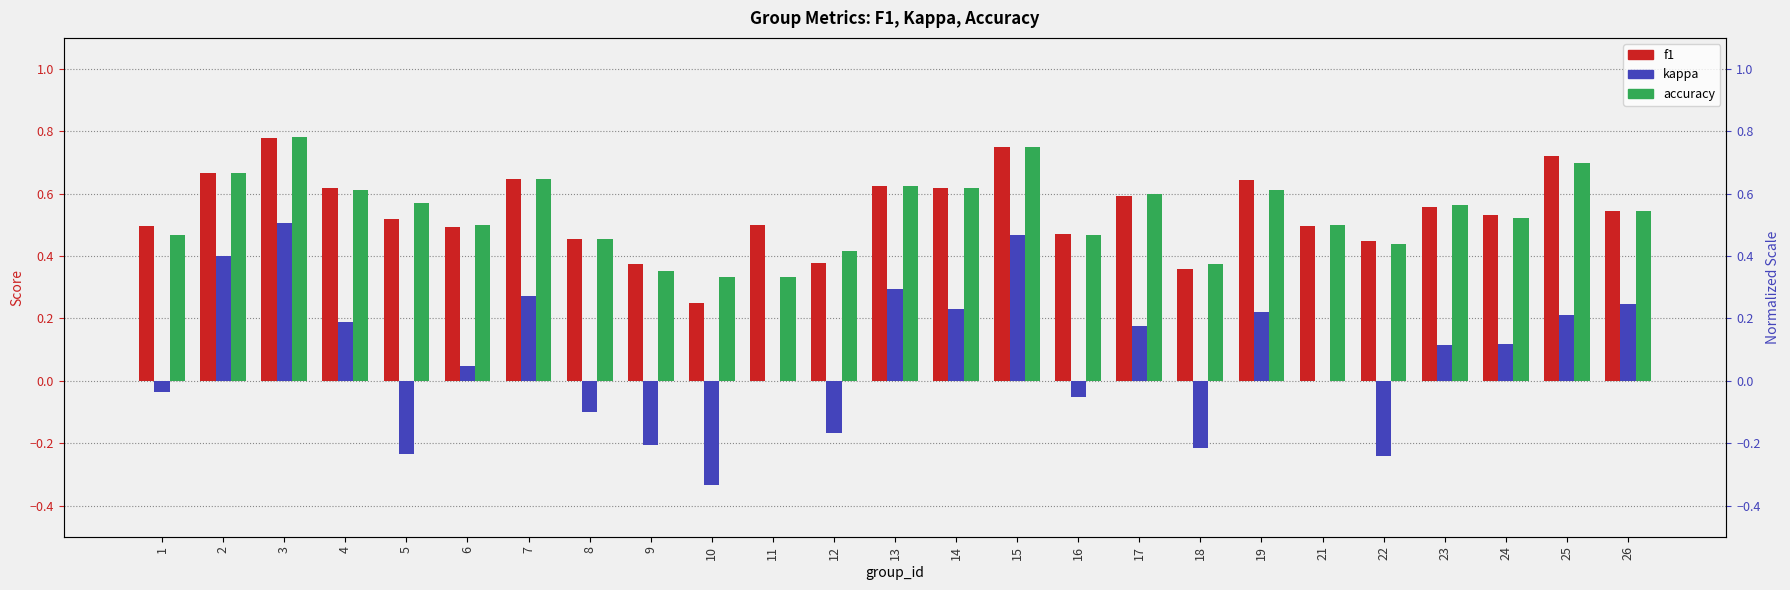

What is the difference between the second highest and minimum values in the f1 series?

0.5